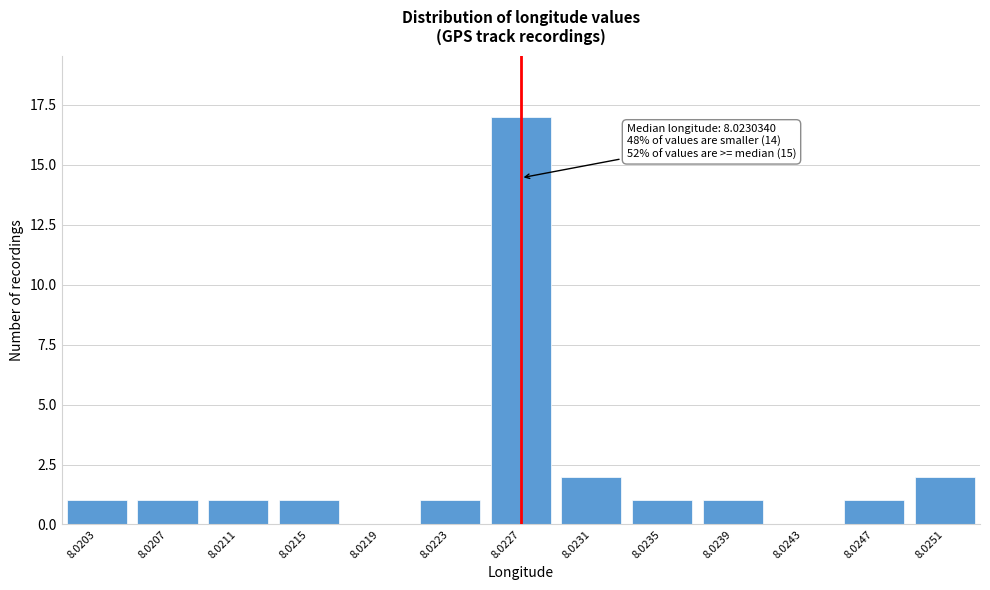

Reading left to right, list all the values displayed in this chart.

8.0203=1	8.0207=1	8.0211=1	8.0215=1	8.0219=0	8.0223=1	8.0227=17	8.0231=2	8.0235=1	8.0239=1	8.0243=0	8.0247=1	8.0251=2